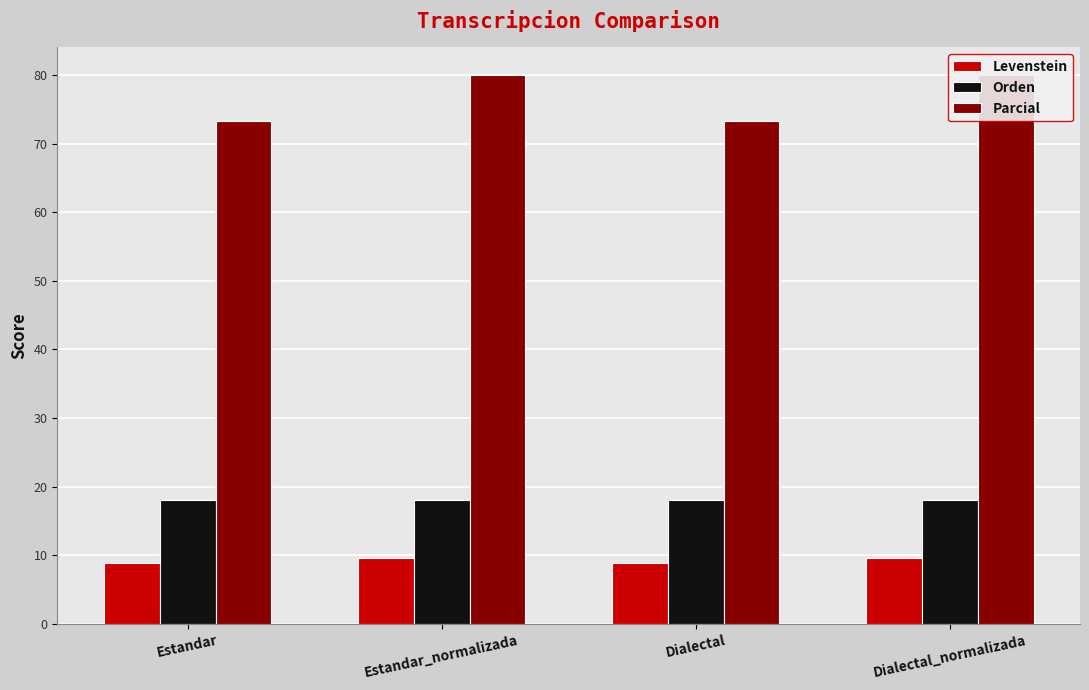

Reading left to right, extract all data points from this chart.

Levenstein: 8.9	9.7	8.9	9.7
Orden: 18.1	18.1	18.1	18.1
Parcial: 73.3	80.0	73.3	80.0